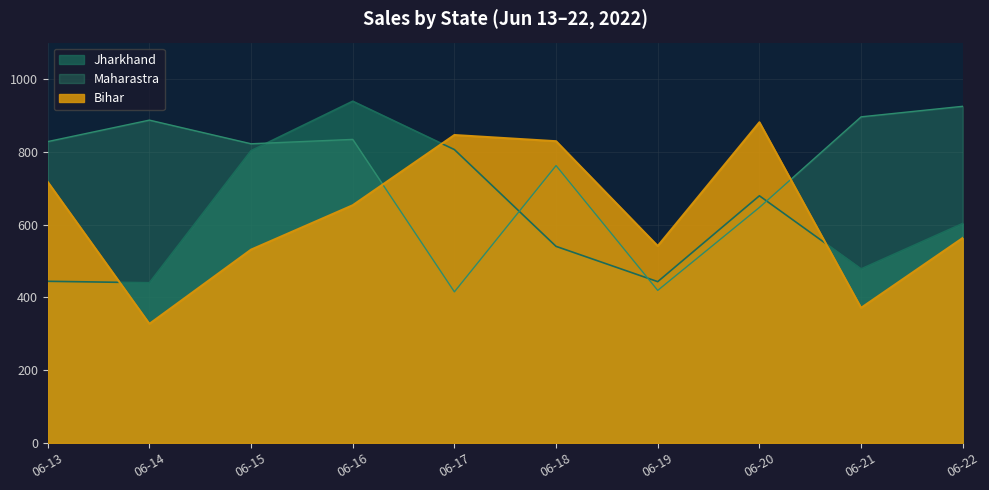

At which label is Maharastra closest to 670?

06-20